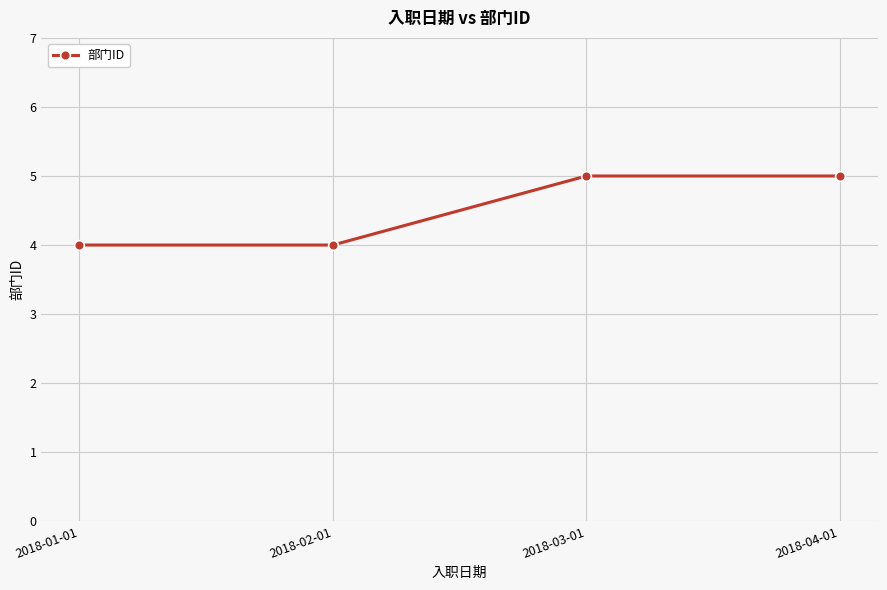

What is the greatest value displayed?

5